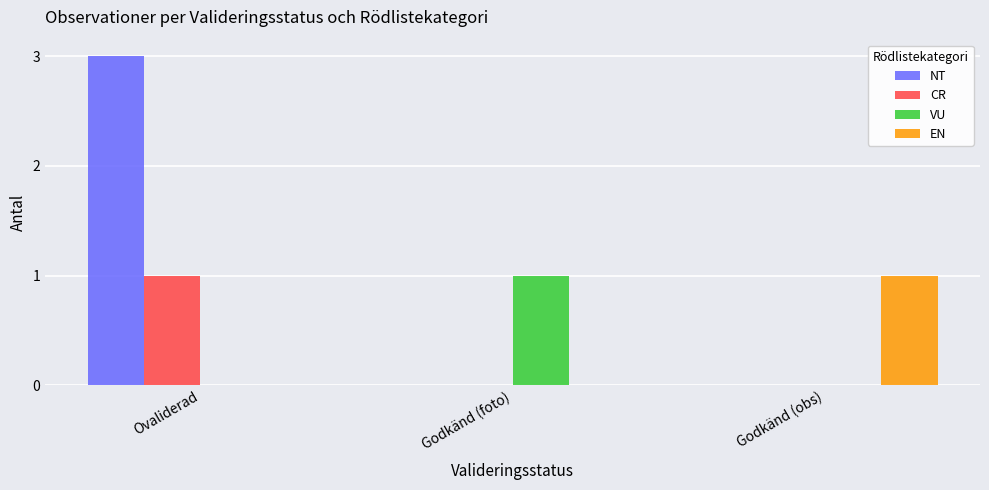

The value of EN at Godkänd (foto) is 0. True or false?

True